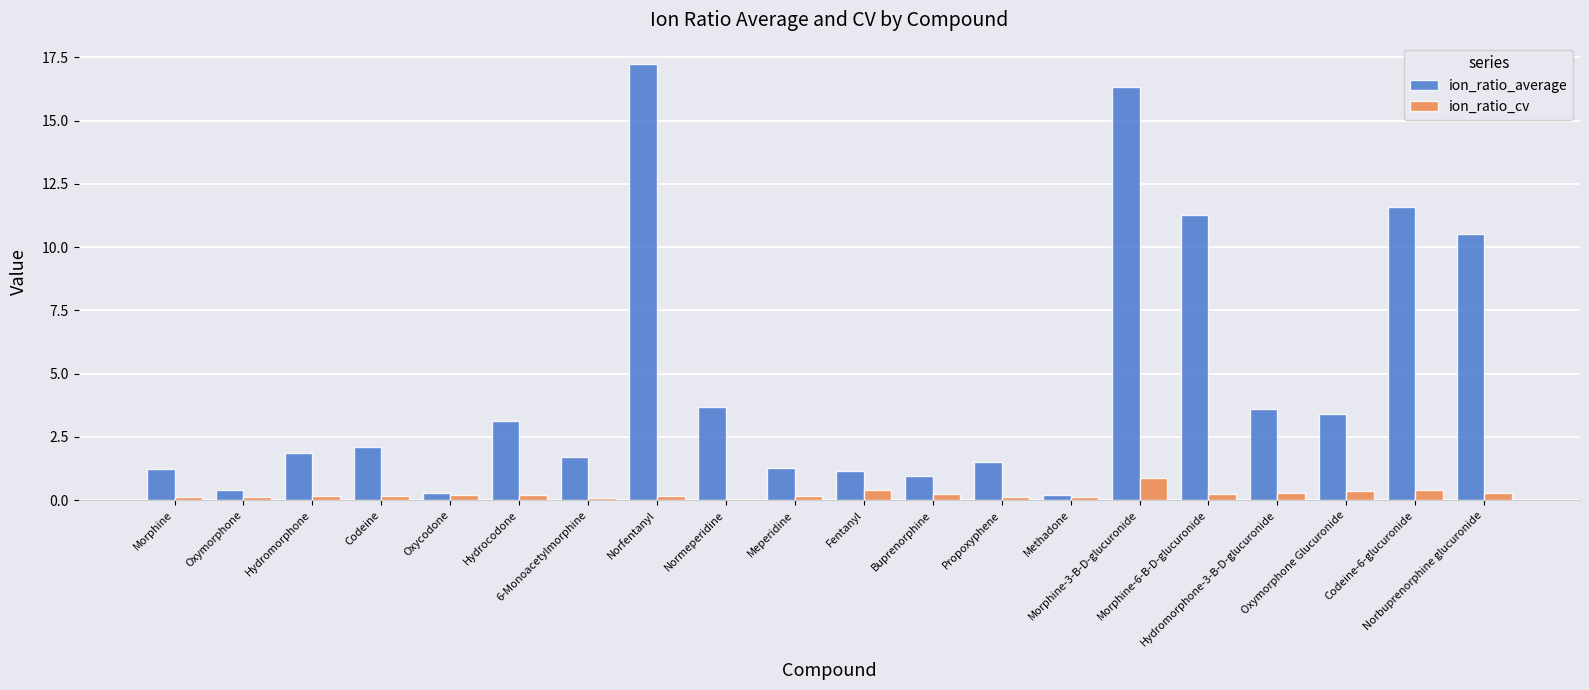

Which series has the widest spread of values?

ion_ratio_average